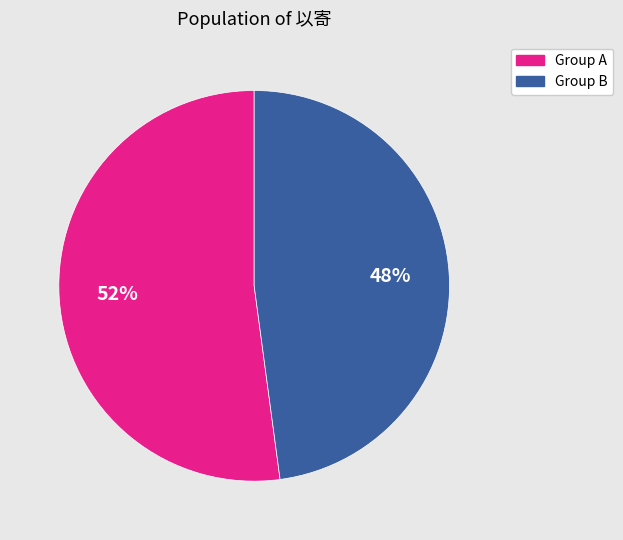

Count the number of slices in the pie.

2